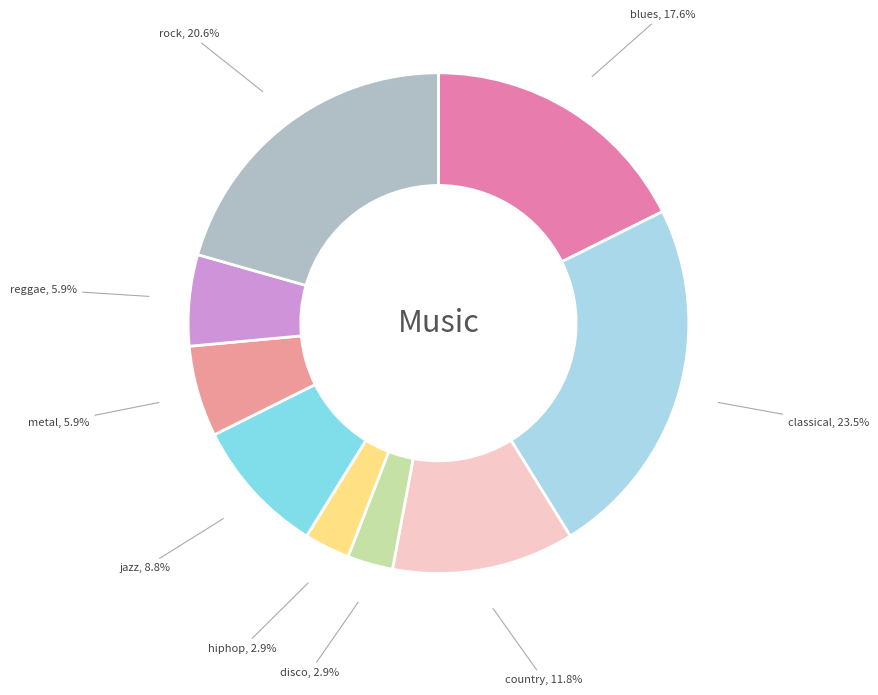

What is the total percentage of reggae and blues?

23.5%